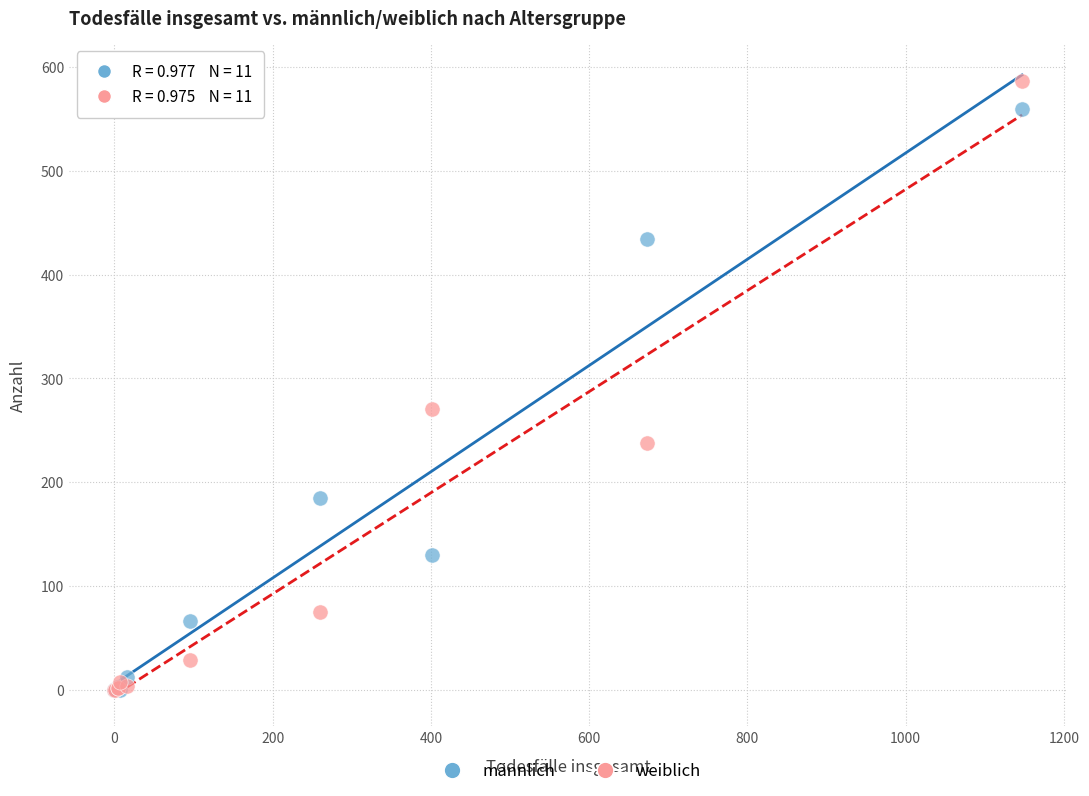

In the weiblich series, what Y value is closest to 293?

271